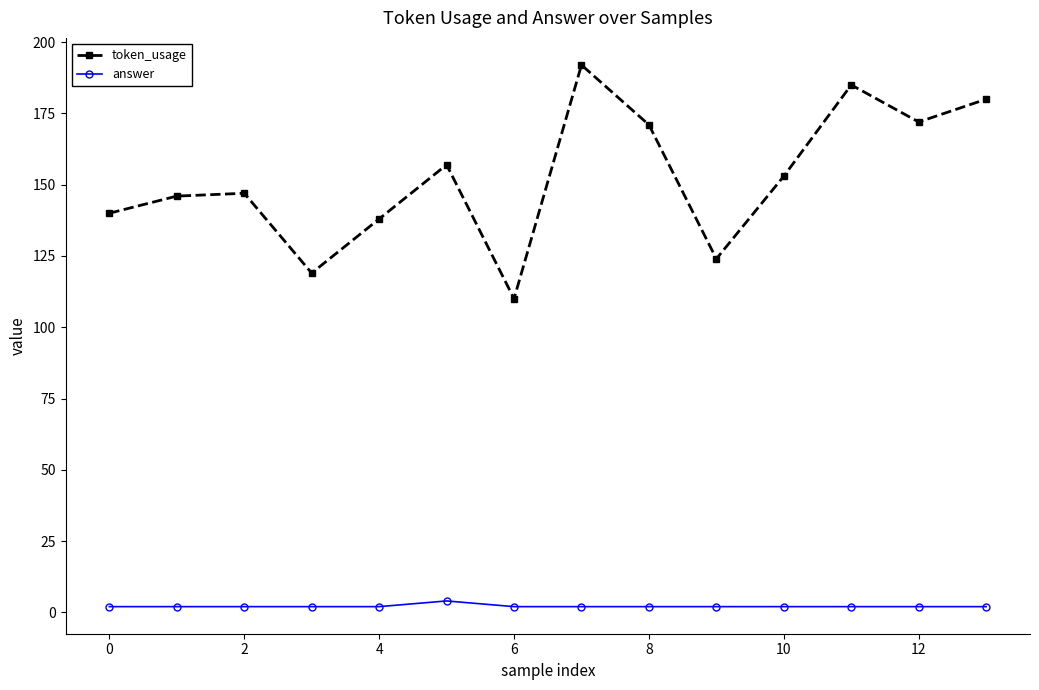

What are all the series names shown in the legend?

token_usage, answer